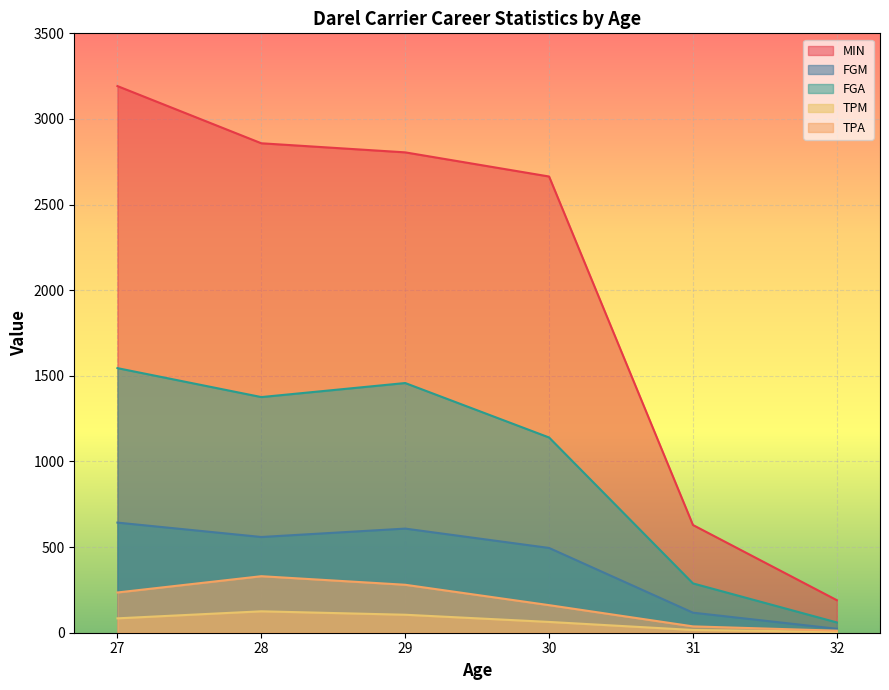

True or false: TPM has a value of 26 at 29.

False